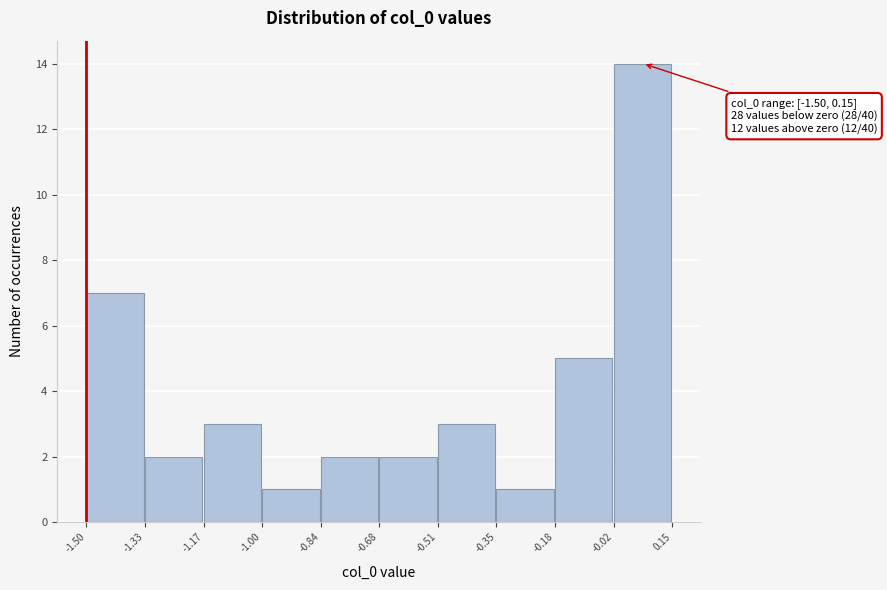

Over which range of the x-axis is the bar tallest?

-0.02 to 0.15